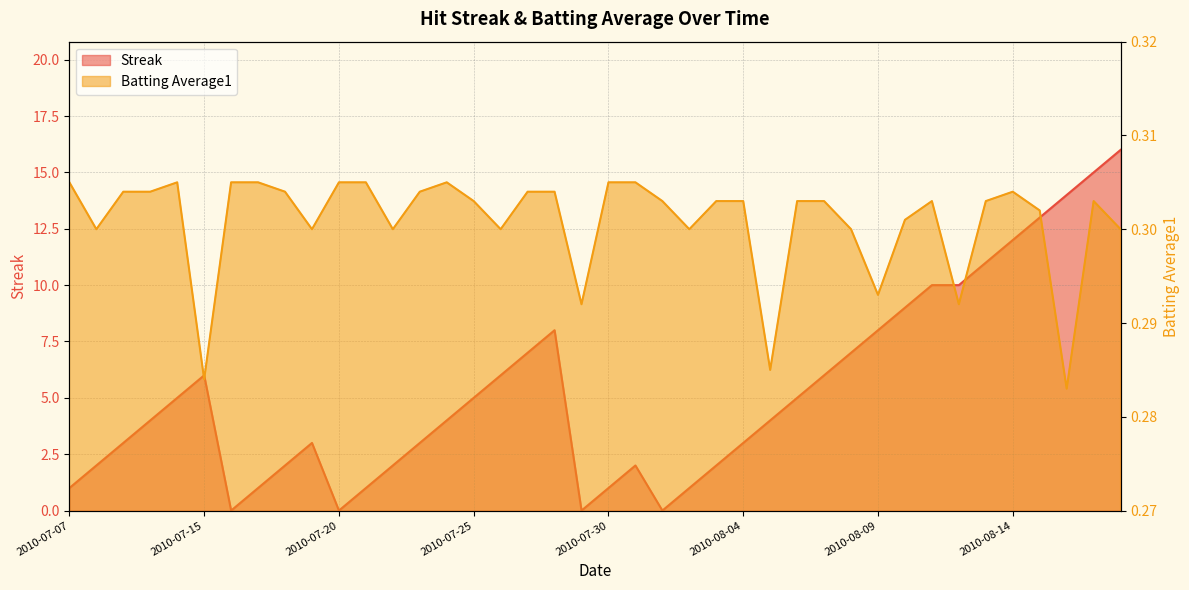

Does the chart display data point markers on the line(s)?

No